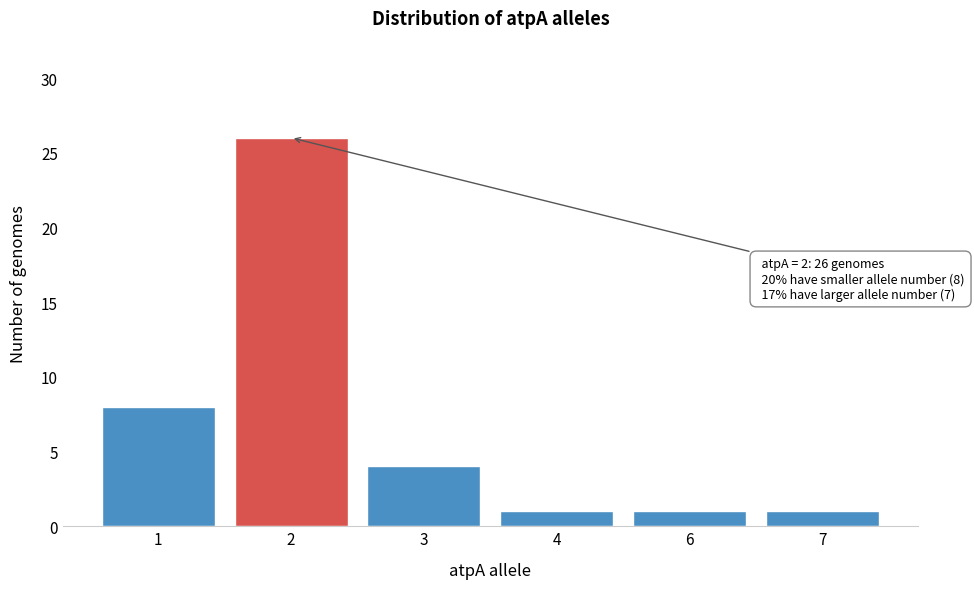

Reading left to right, what are all the values shown in this chart?

1=8	2=26	3=4	4=1	6=1	7=1